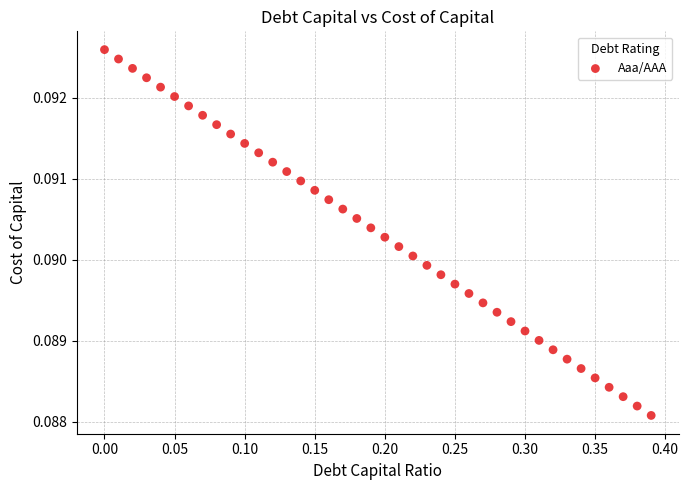

What is the range of X values (max minus min)?

0.4